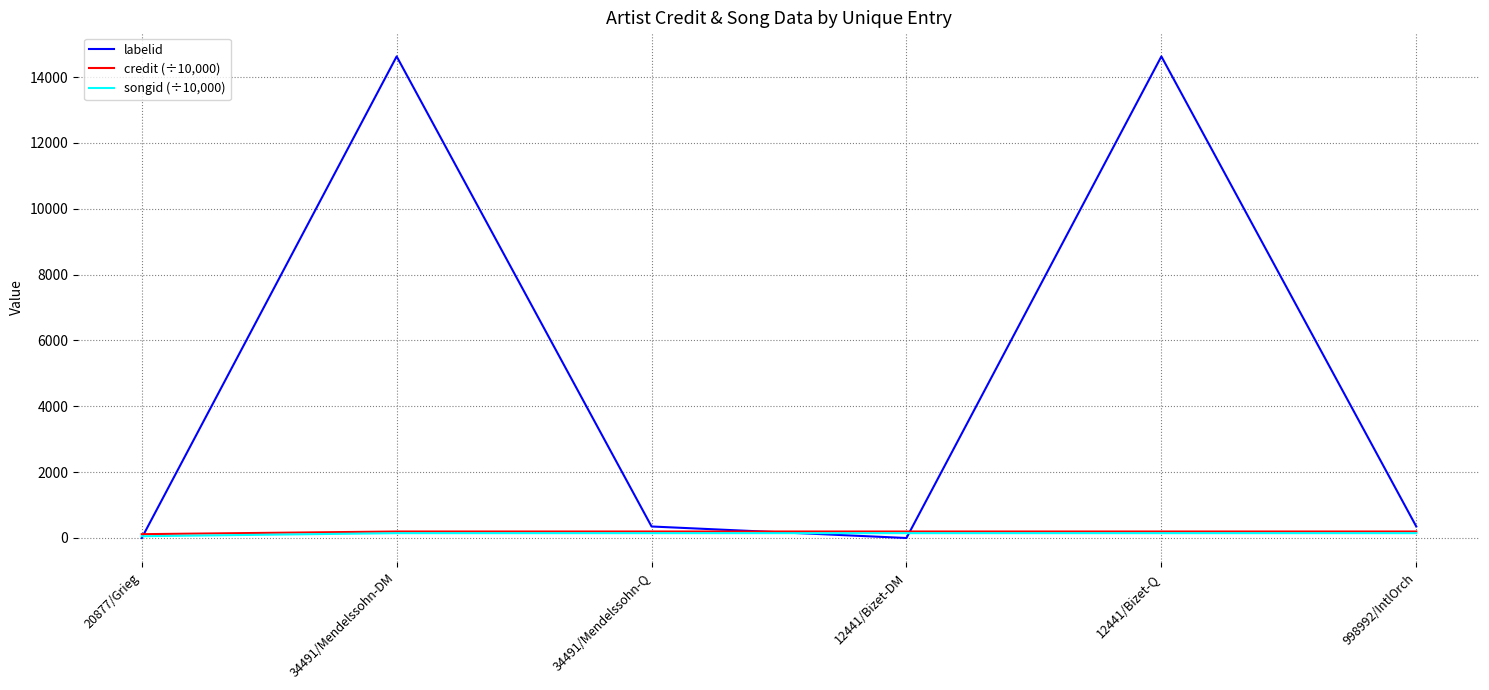

Is it true that credit (÷10,000) equals 196.9 at 998992/IntlOrch?

True